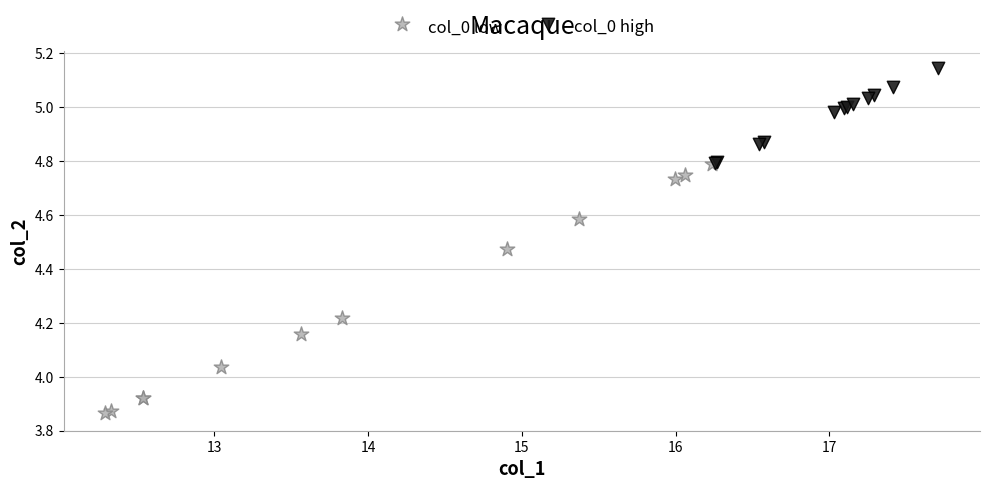

Which series has the largest Y range (max minus min)?

col_0 low